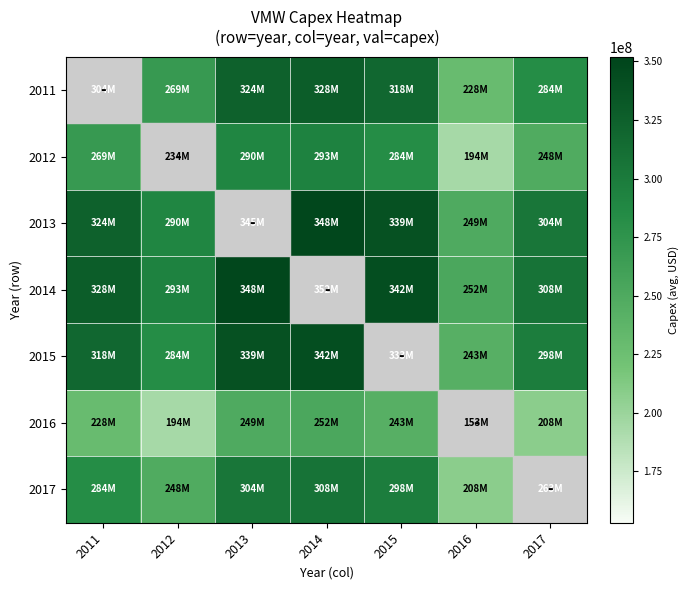

List the series in order of their peak value, lowest first.

2016, 2012, 2017, 2011, 2015, 2013, 2014